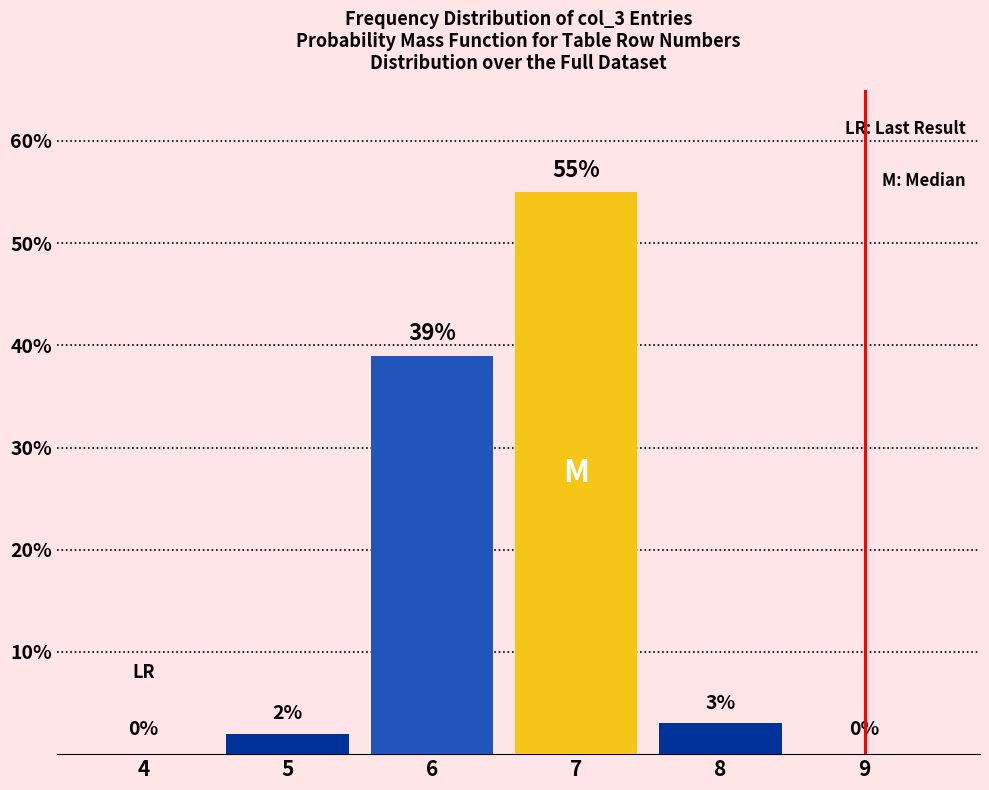

Reading left to right, what are all the values shown in this chart?

4=0	5=2	6=39	7=55	8=3	9=0